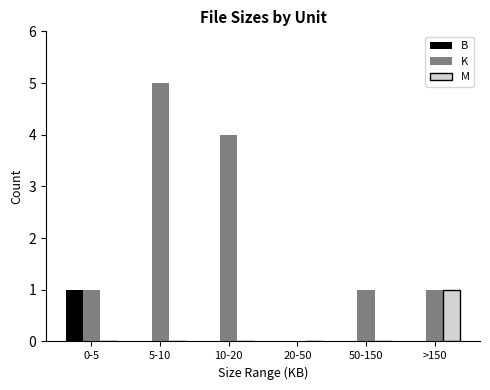

Which category has the highest value in the M series?

>150